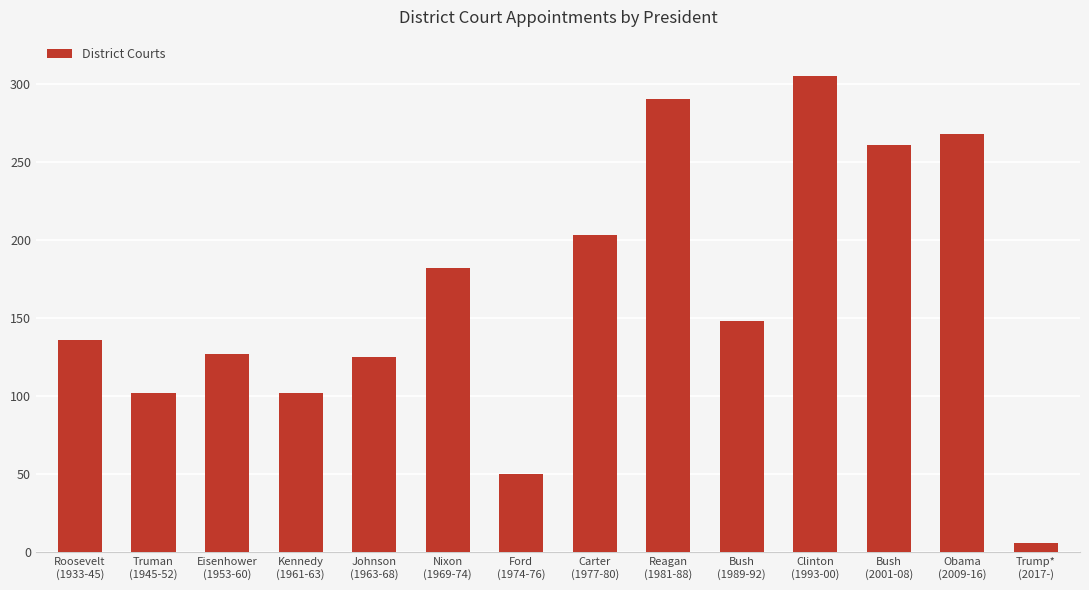

What position from the right is Kennedy
(1961-63)?

11